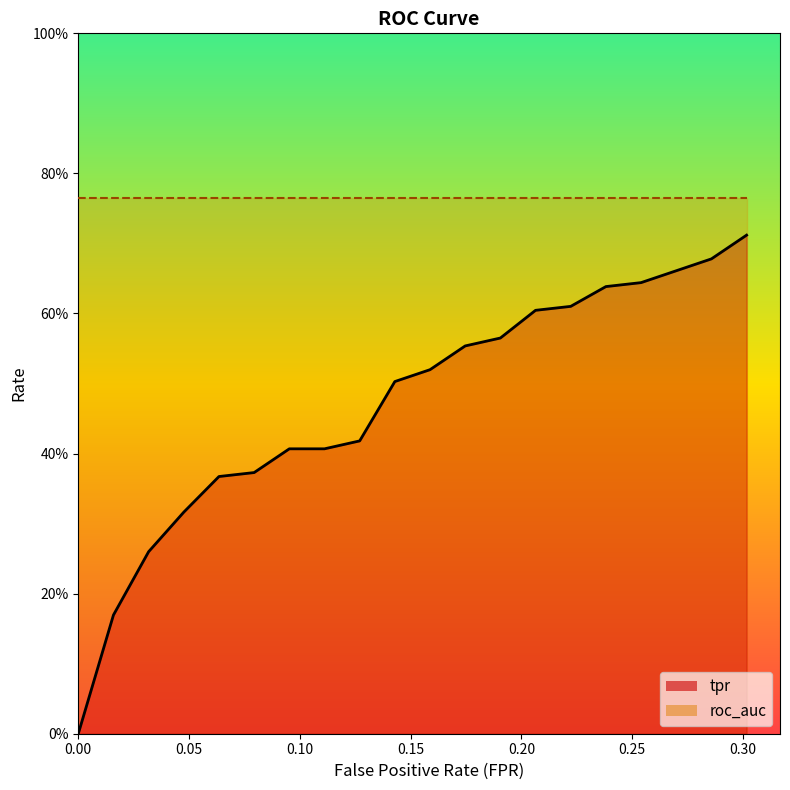

True or false: tpr and fpr intersect in this chart.

False